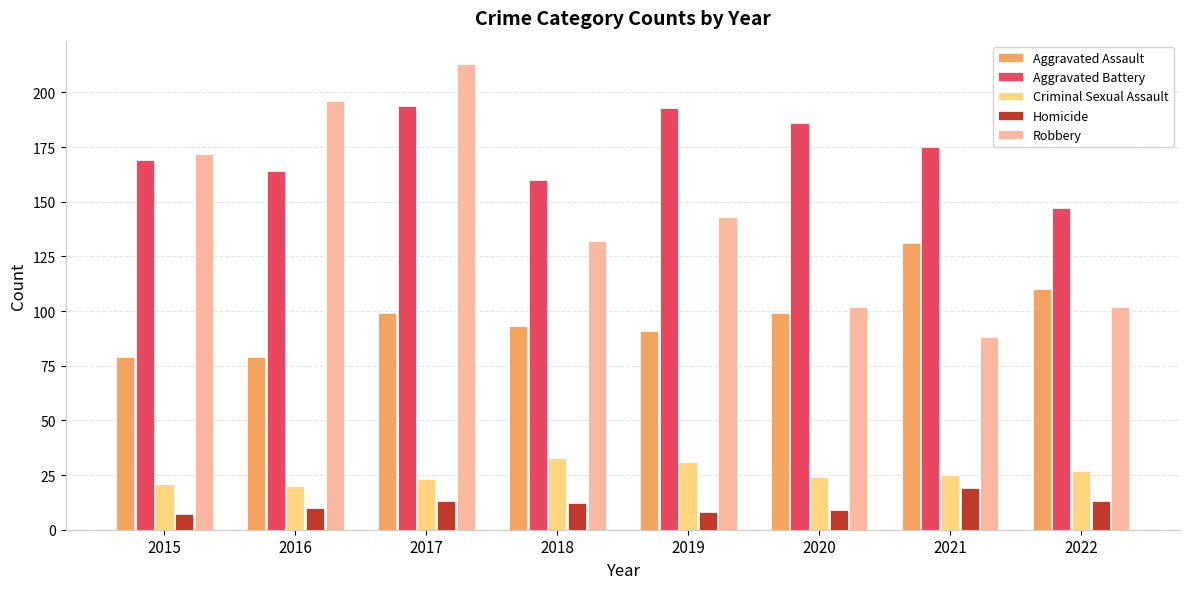

What is the highest value of the Robbery series?

213